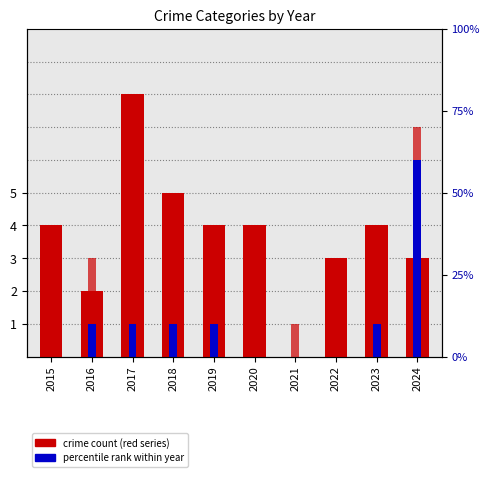

At which category is the sum across all series the highest?

2017